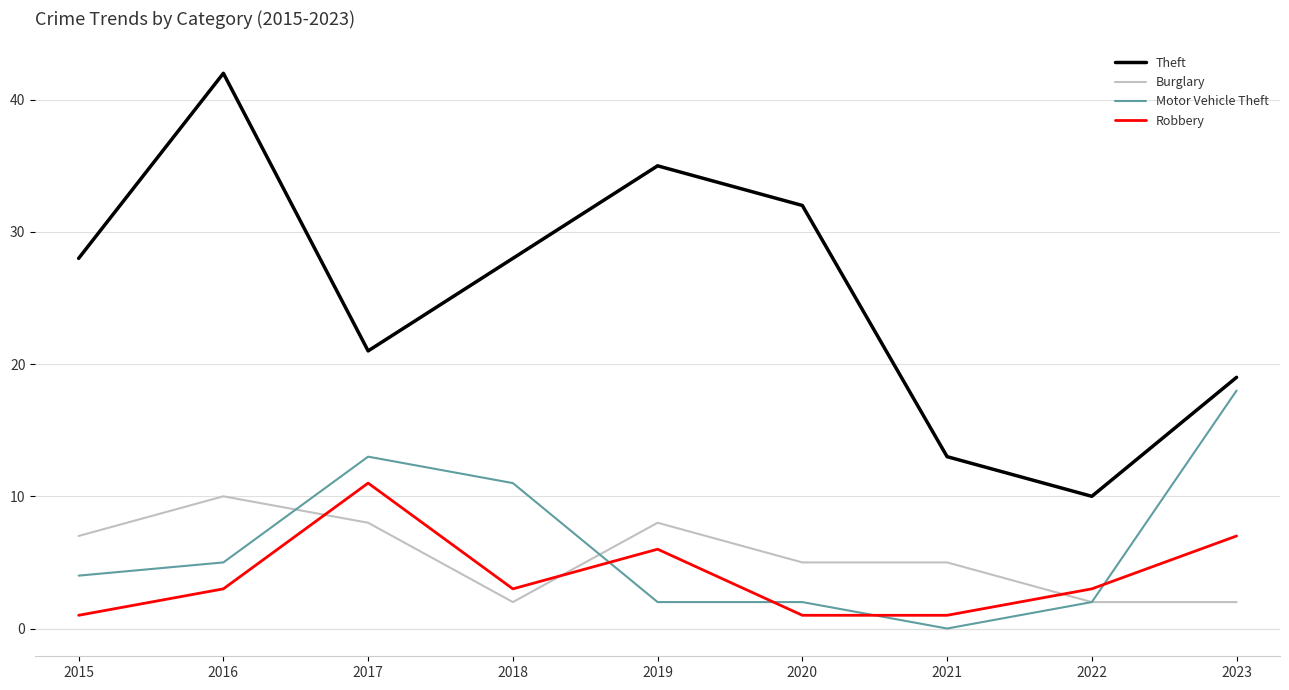

What is the average value of the Burglary series?

5